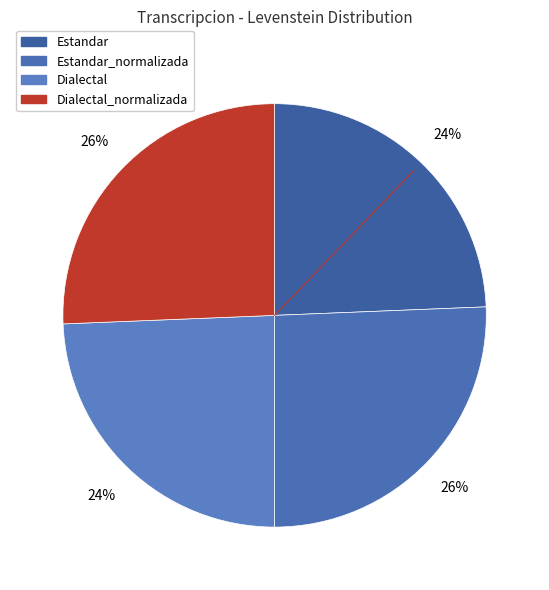

How many slices are in this pie chart?

4